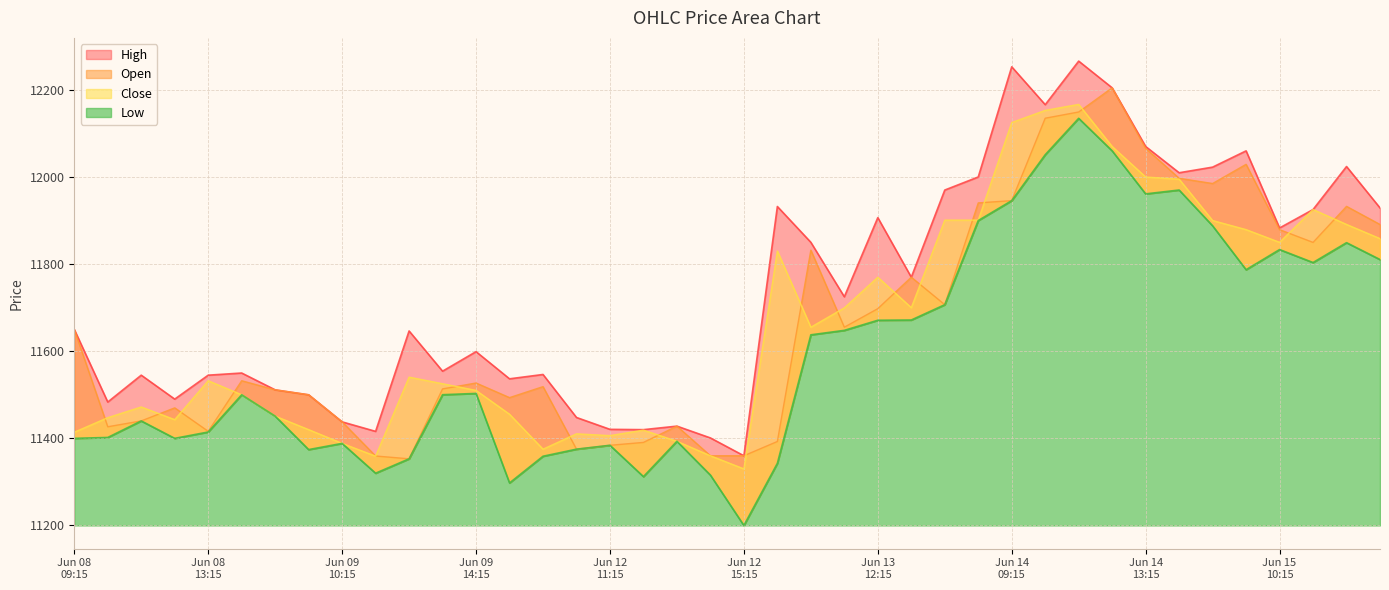

What is the difference between the maximum and minimum values in the Close series?

836.8